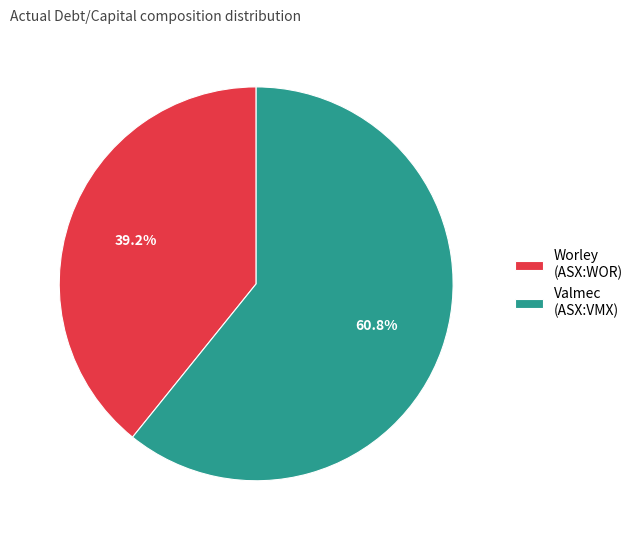

Which category has the biggest portion of the pie?

Valmec (ASX:VMX)